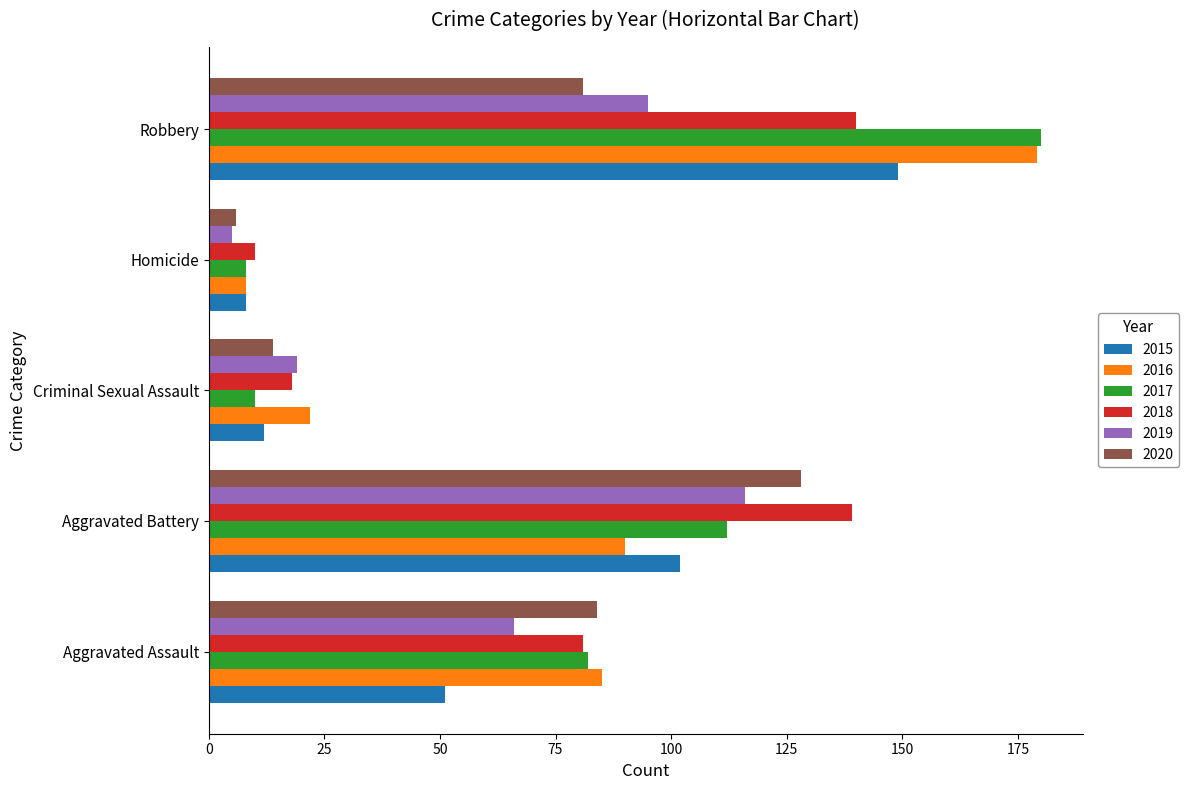

At which category is the sum across all series the highest?

Robbery